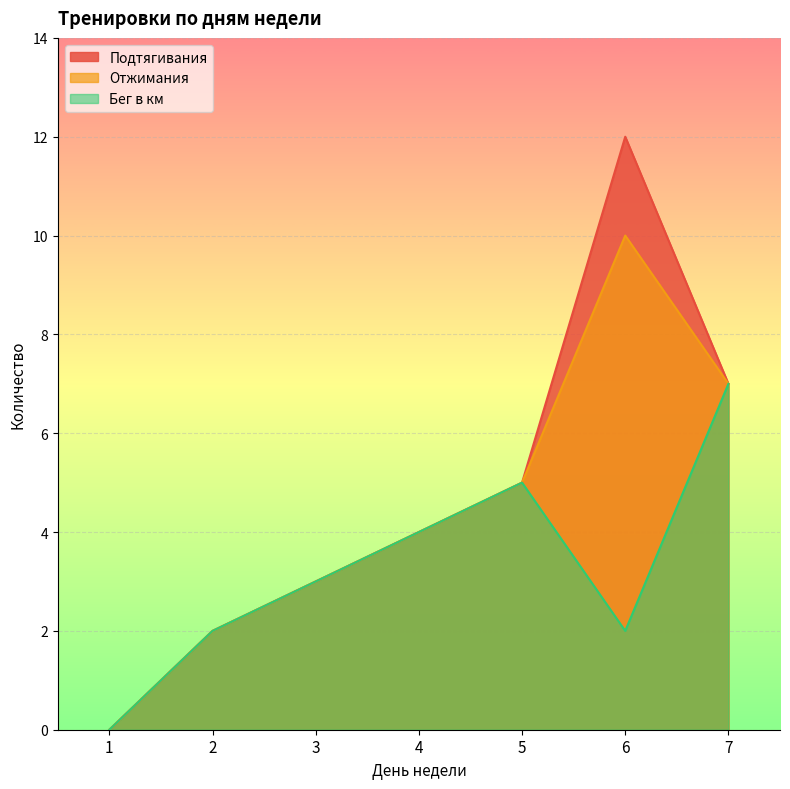

At which label is Отжимания closest to 5?

5